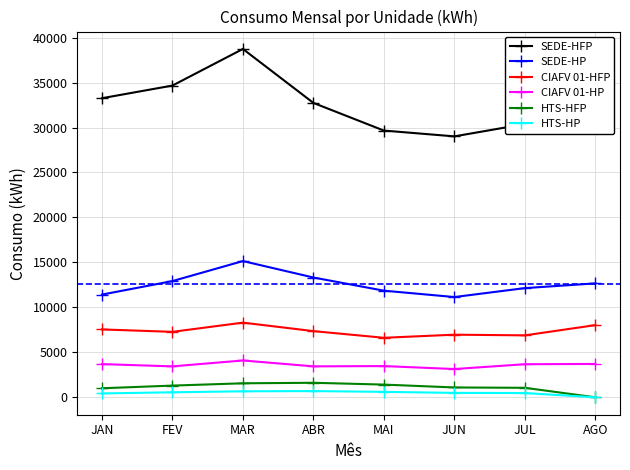

Rank the series by their maximum value, from highest to lowest.

SEDE-HFP, SEDE-HP, CIAFV 01-HFP, CIAFV 01-HP, HTS-HFP, HTS-HP